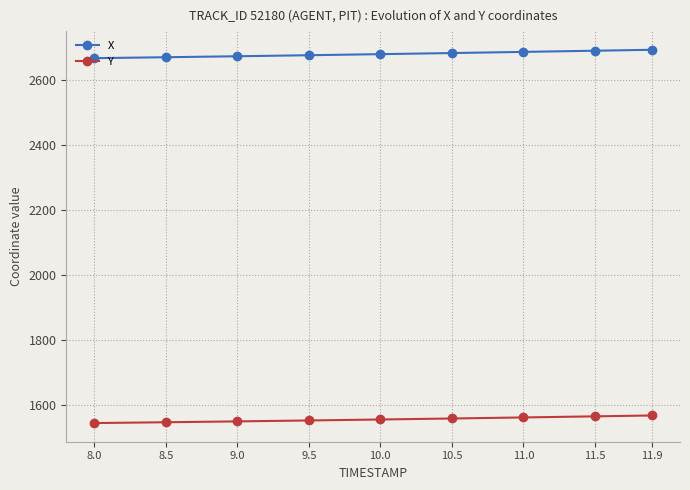

The X series shows 2676.8 at 9.5. True or false?

True